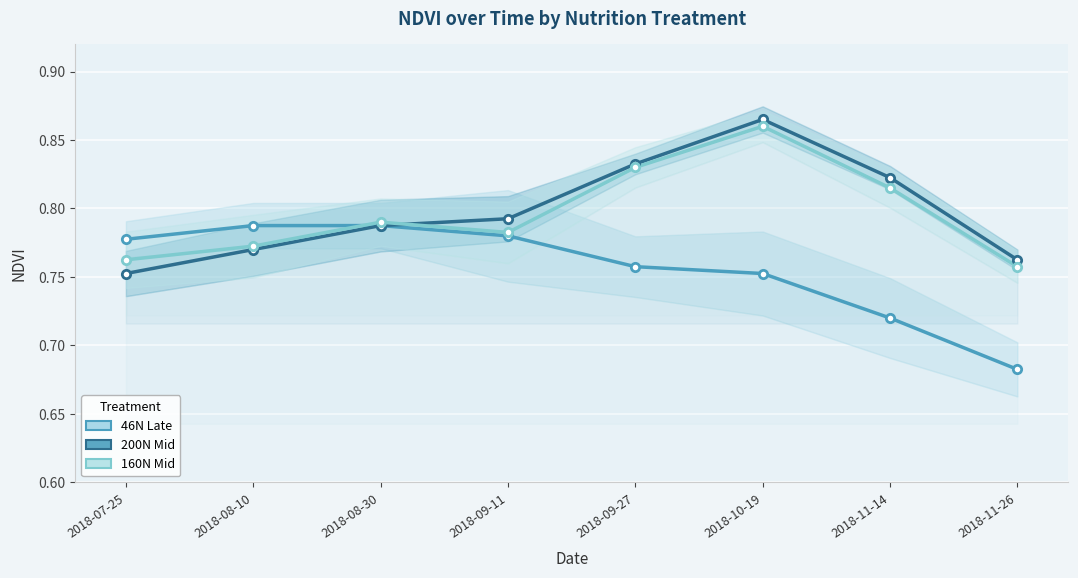

How many lines are shown in the chart?

3